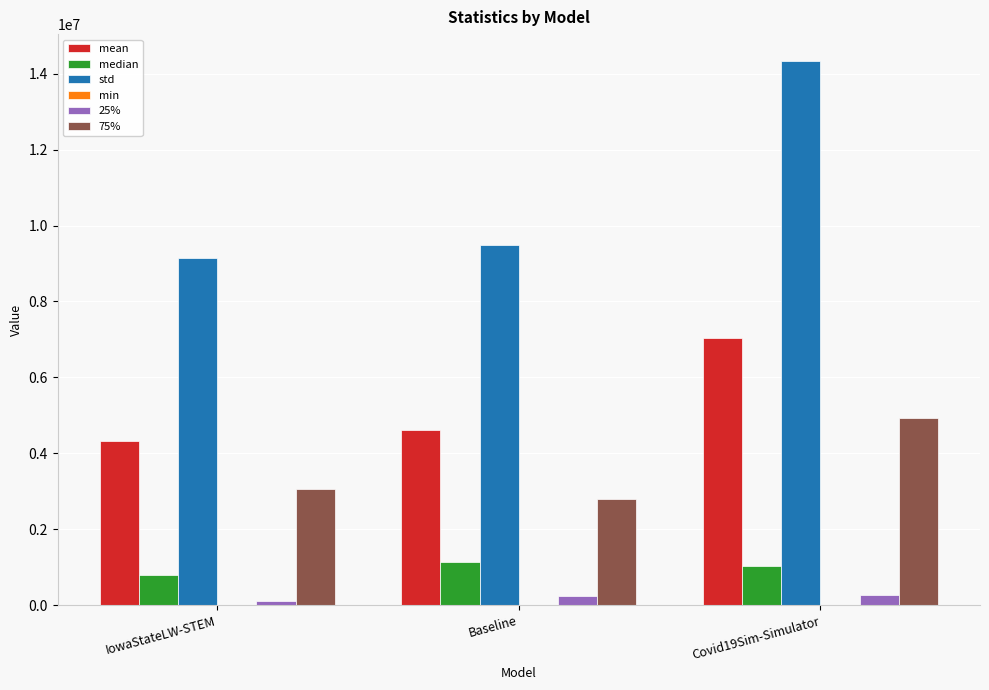

At which label is std closest to 11742743?

Baseline